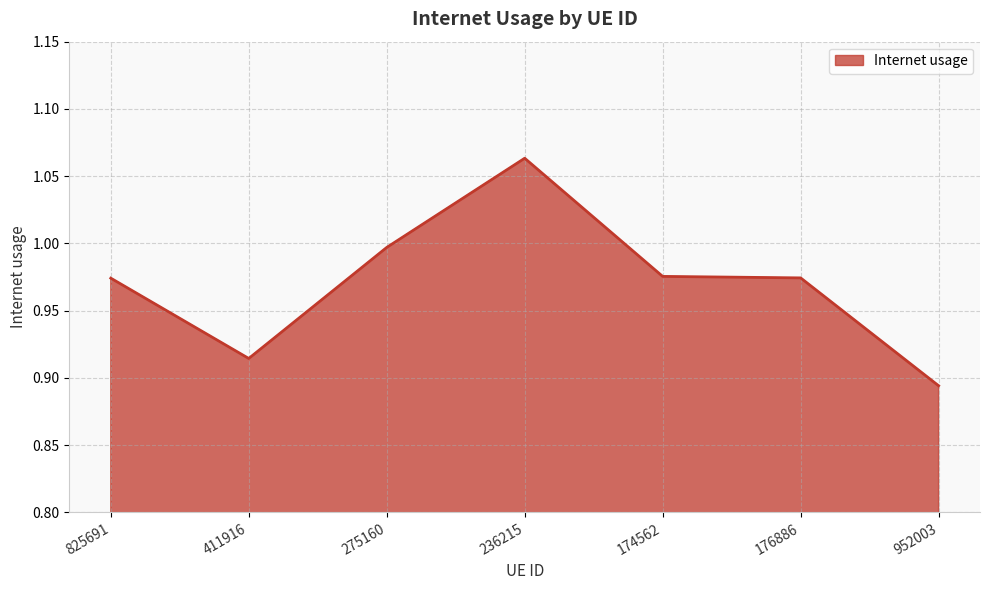

What is the sum of the values at 825691 and 236215?

2.0